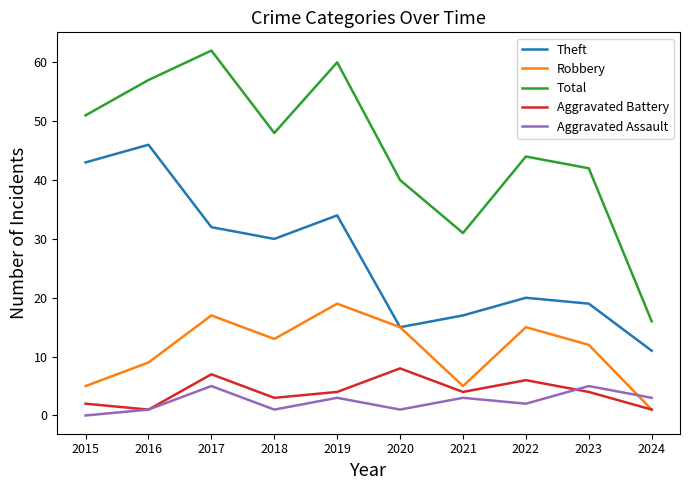

Rank the series at 2017 from lowest to highest value.

Aggravated Assault, Aggravated Battery, Robbery, Theft, Total